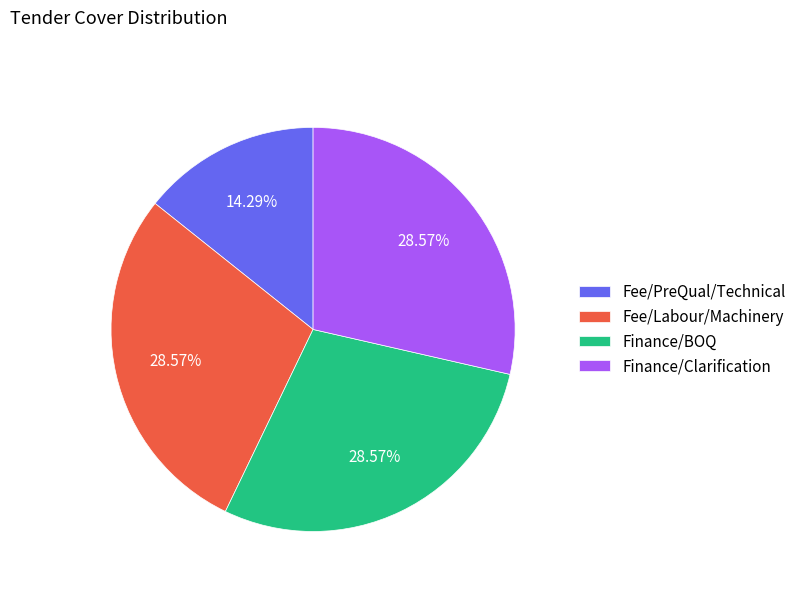

Combined, do Finance/Clarification and Fee/Labour/Machinery account for over 50%?

Yes